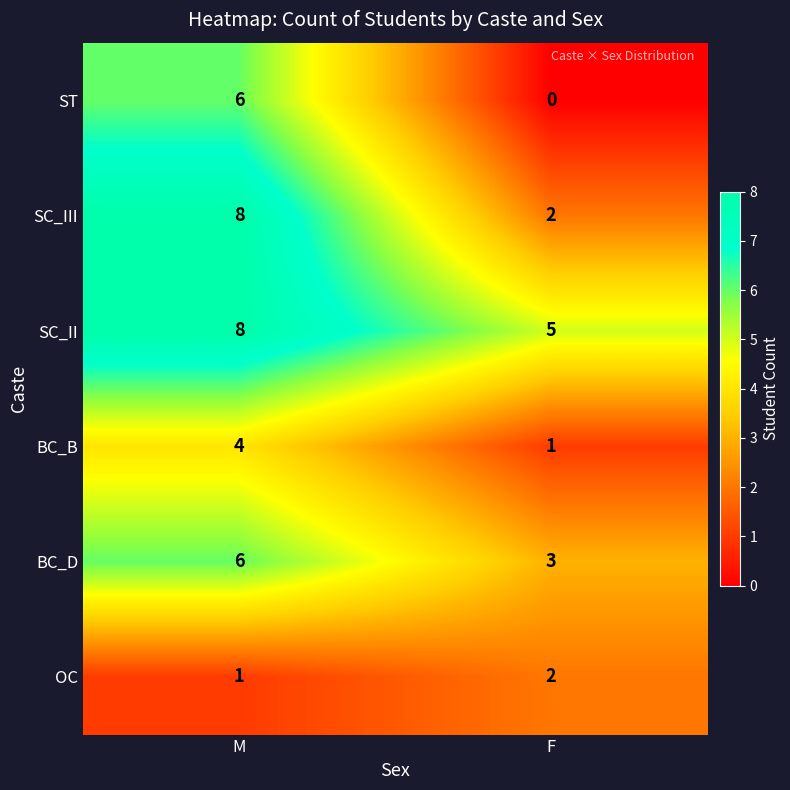

Which series has the largest total across all categories?

SC_II